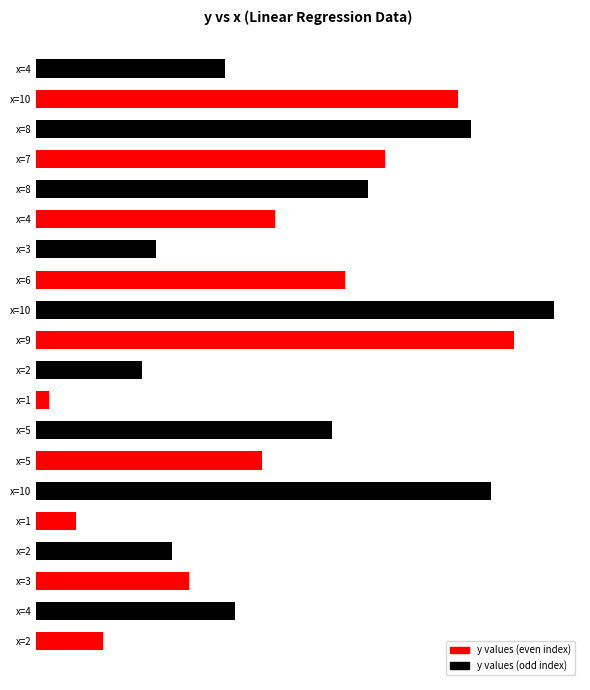

Are the bars horizontal?

Yes